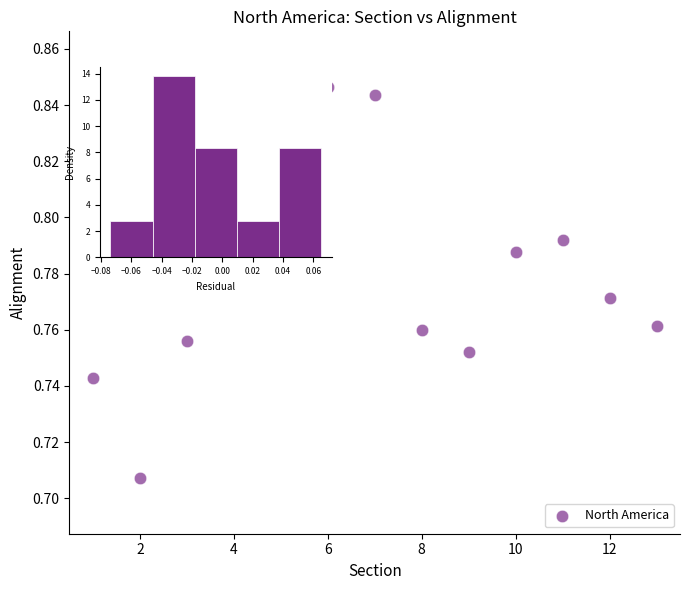

What is the range of X values (max minus min)?

12.0